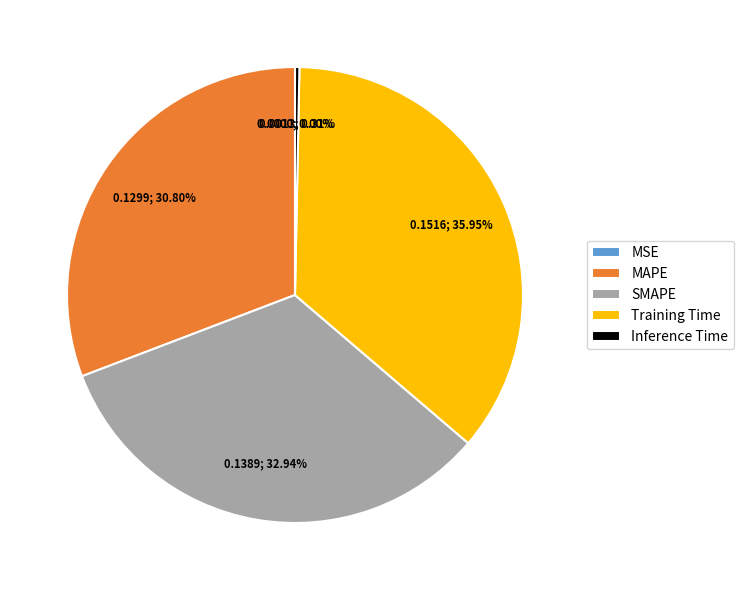

Count the number of slices in the pie.

5